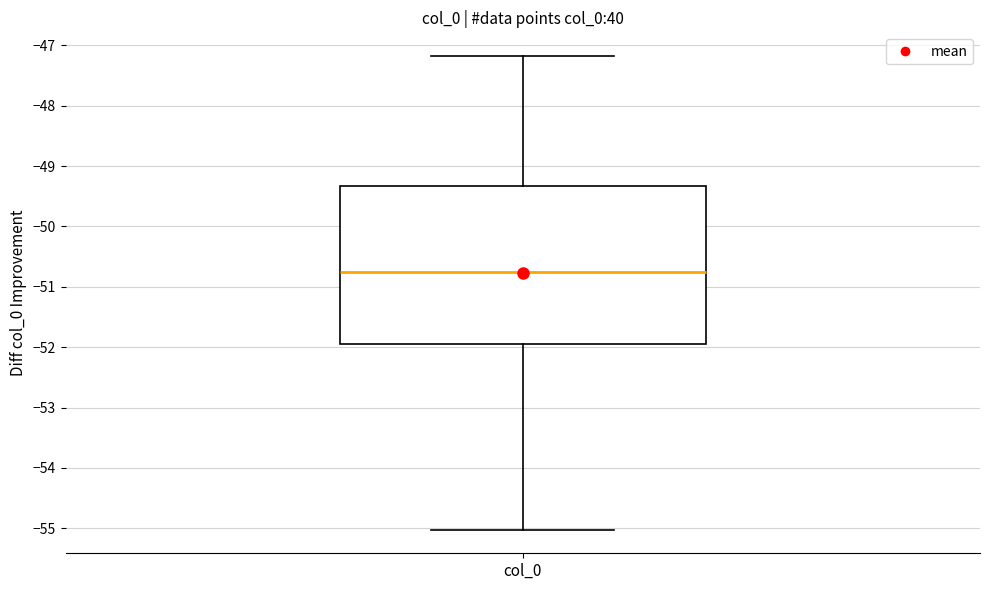

Where does the upper whisker of the box for col_0 end on the y-axis? The values are not printed on the chart, so give them approximately, as read against the axis.

-47.2